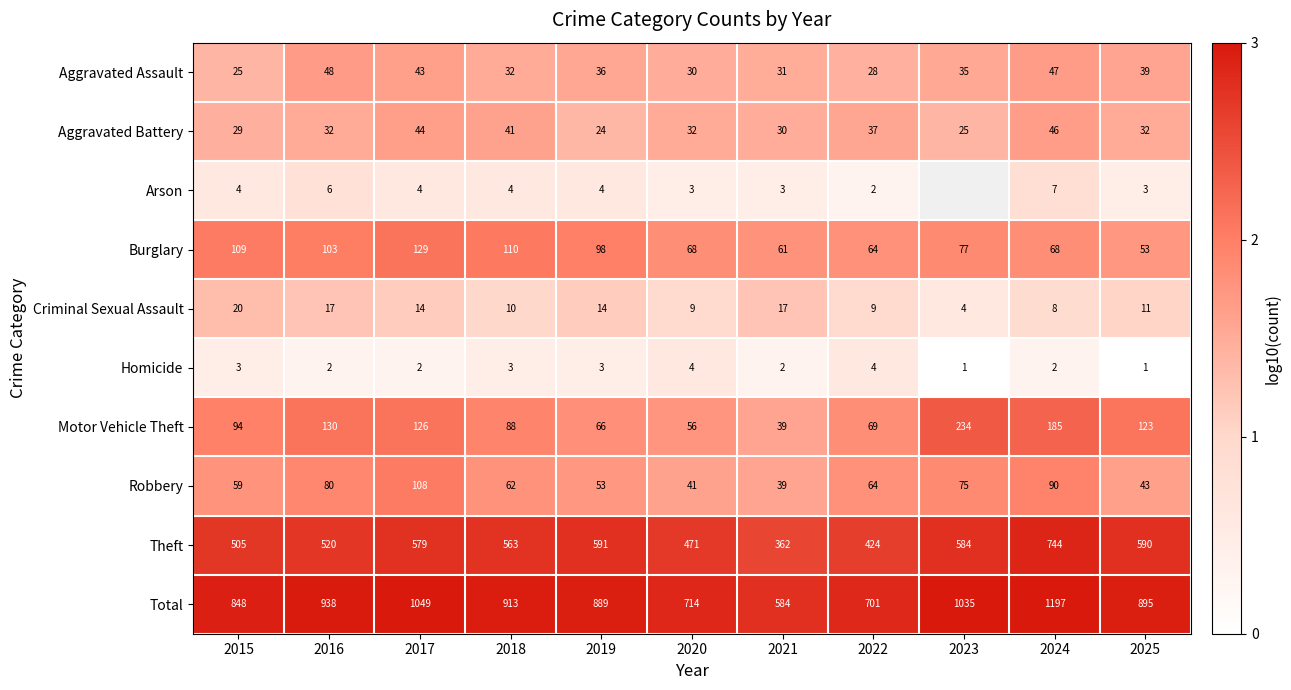

Between 2018 and 2021, which is larger?

2018